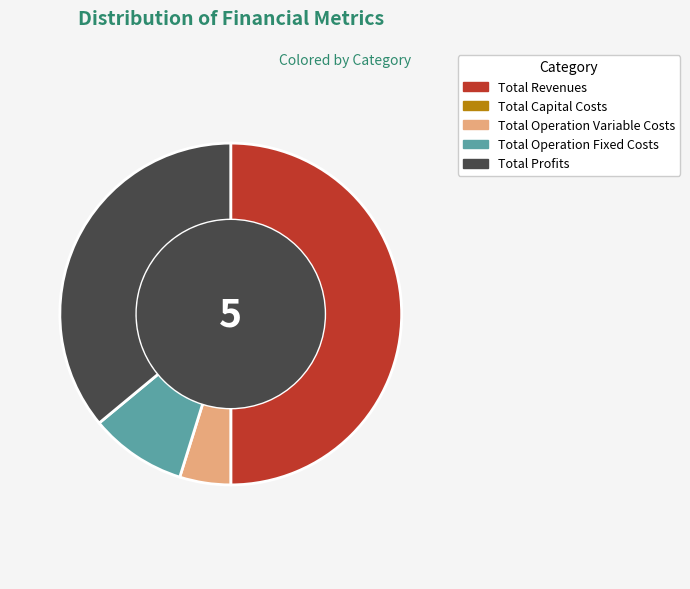

Do Total Revenues and Total Profits together represent more than half of the pie?

Yes